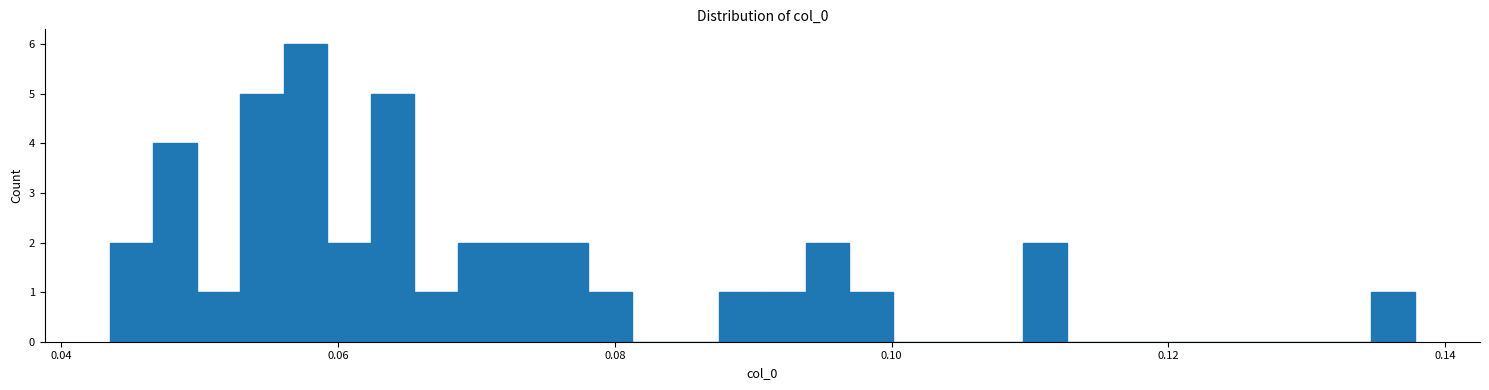

Around what value on the x-axis is the tallest bar? Give the approximate position of its centre, as read against the axis.

0.058